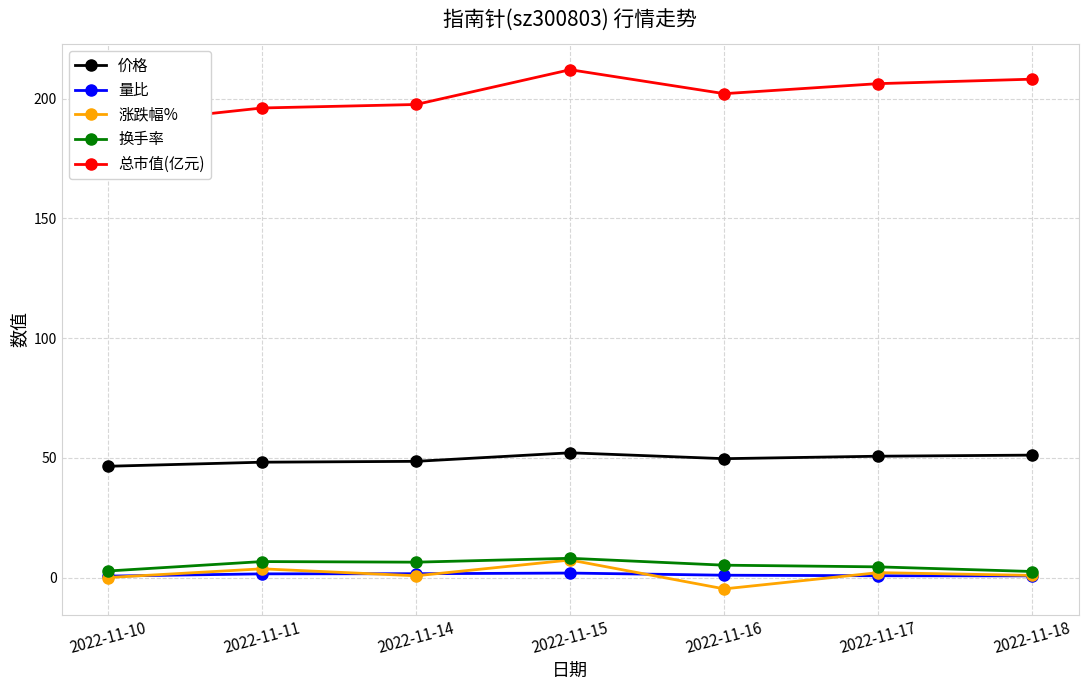

Which category has the highest value in the 量比 series?

2022-11-15